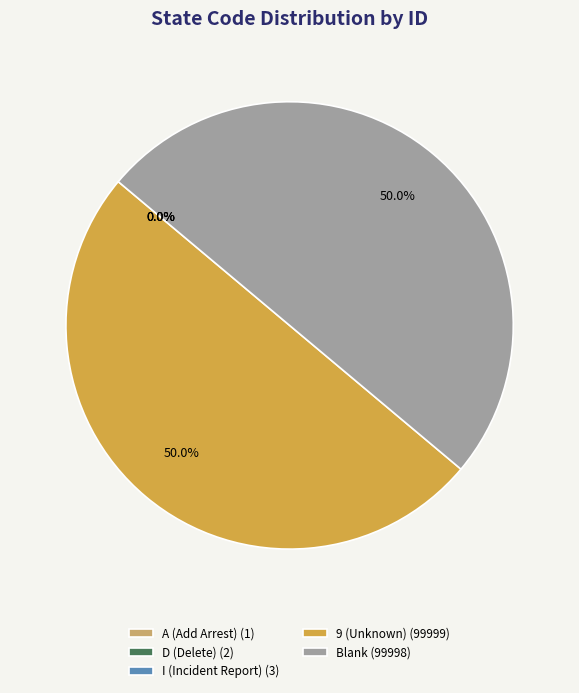

What is the ratio of the value at 9 (Unknown) (99999) to the value at Blank (99998)?

1.0